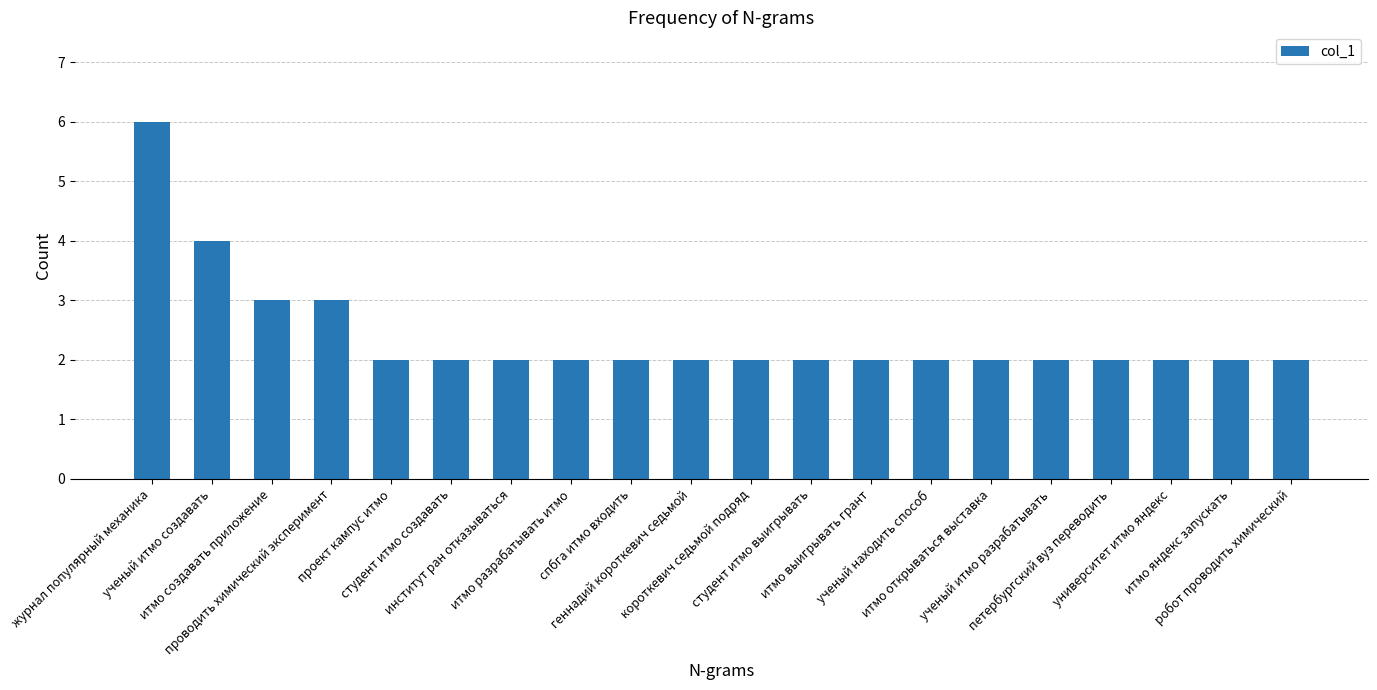

What is the greatest value displayed?

6